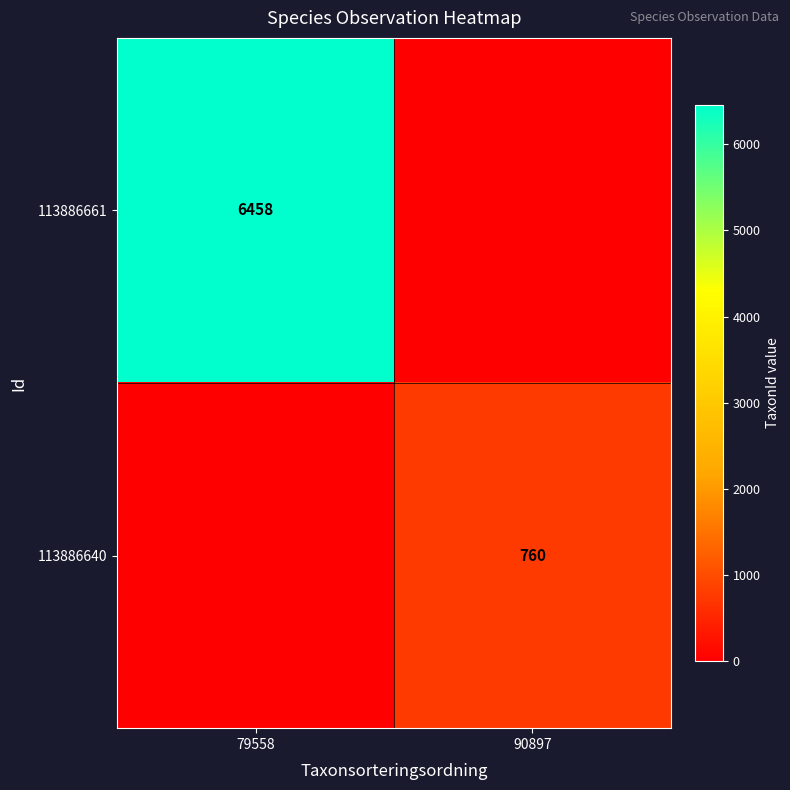

True or false: 113886640 has a value of 760 at 90897.

True